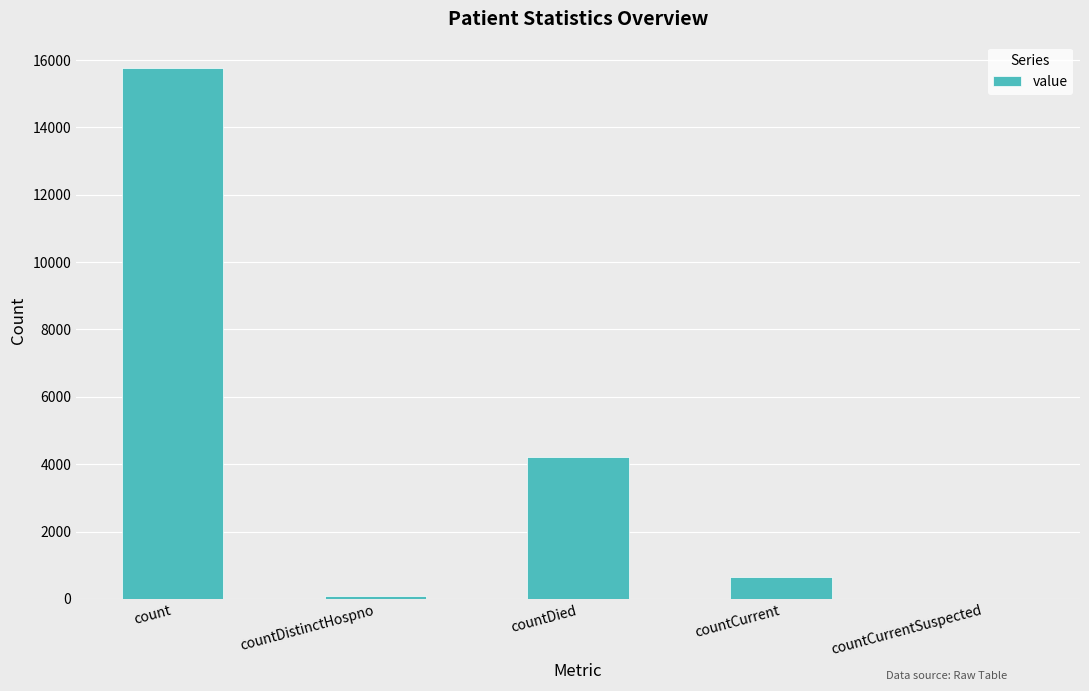

Count the number of categories in the chart.

5